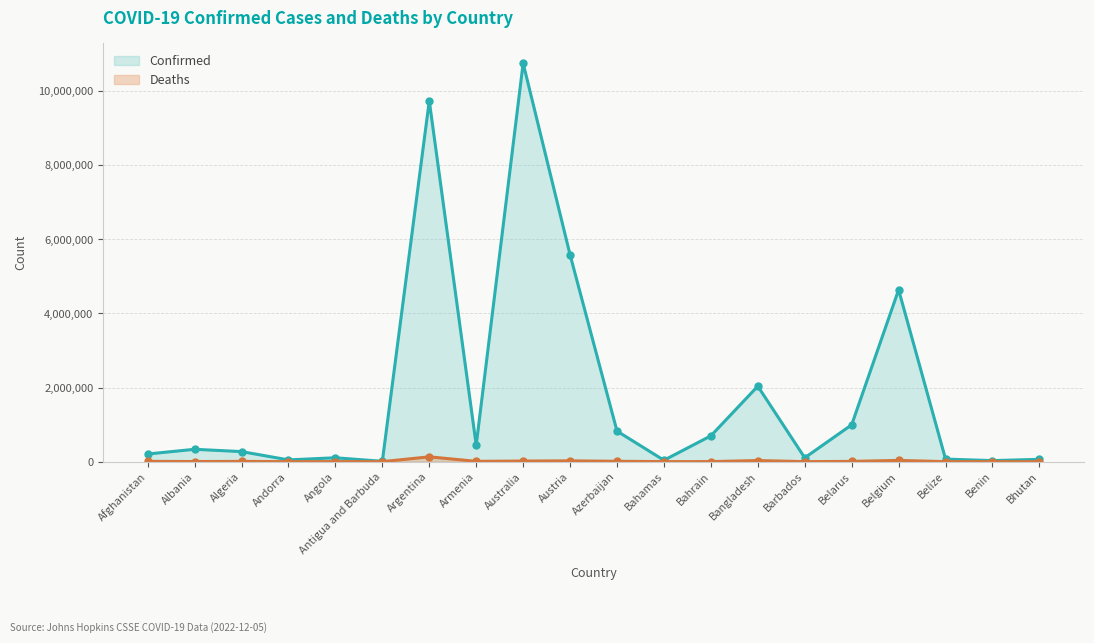

What is the smallest value displayed?

21